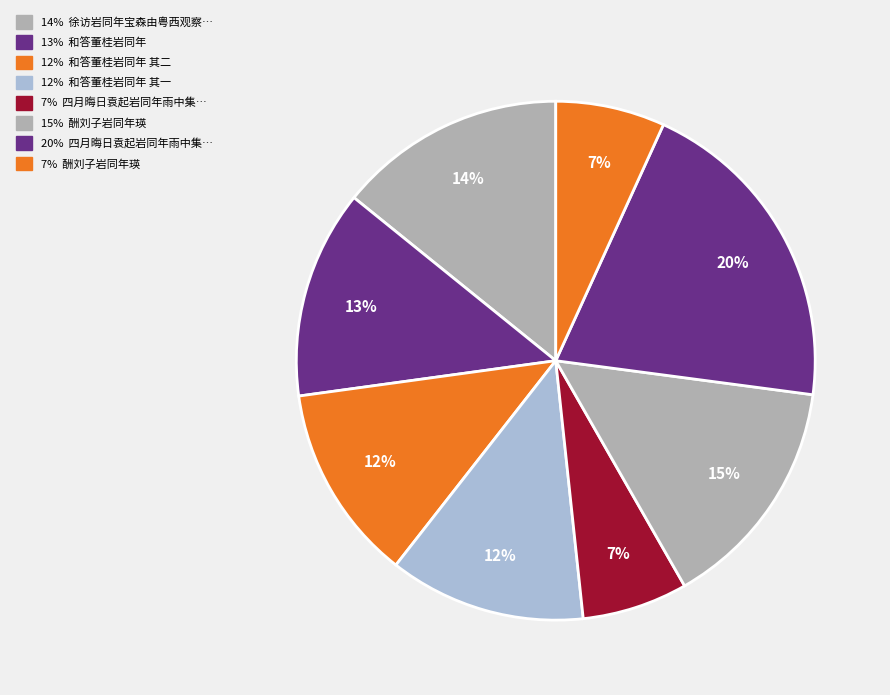

Is there any slice that represents more than half of the pie?

No